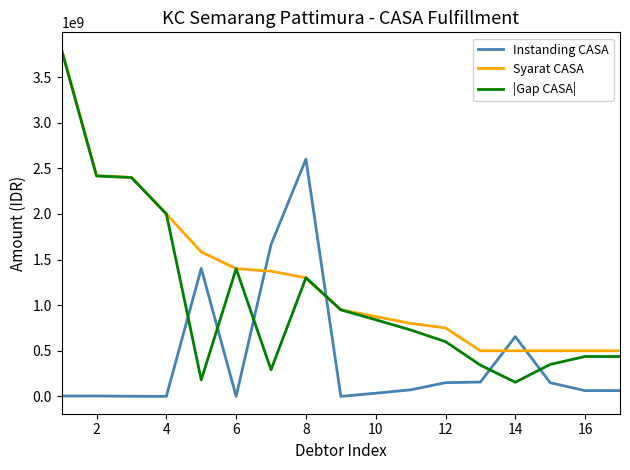

Rank the series by their average value, from highest to lowest.

Syarat CASA, |Gap CASA|, Instanding CASA